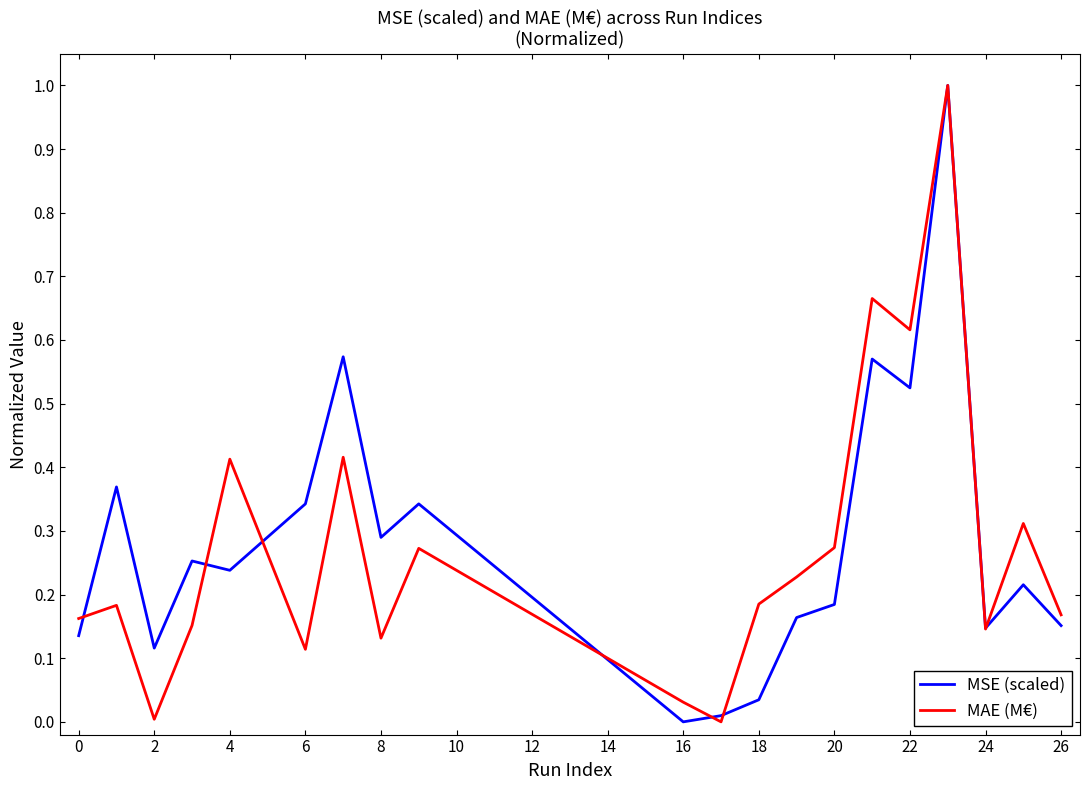

What is the maximum value shown in the chart?

1.0